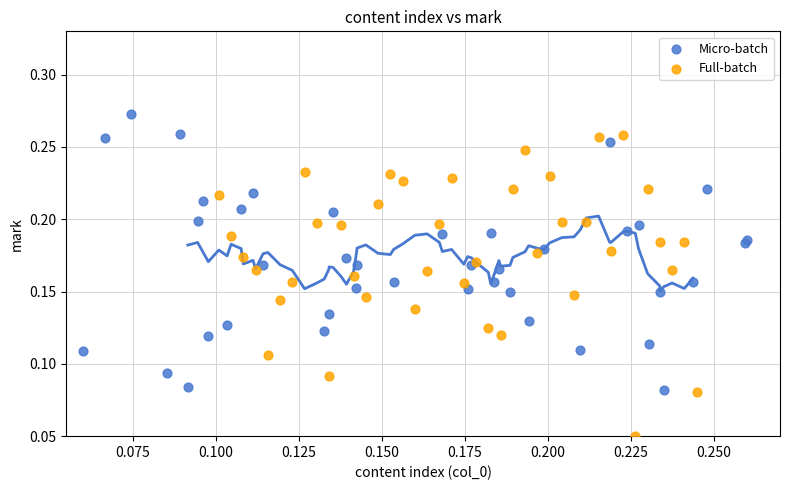

Which series reaches the minimum Y coordinate?

Full-batch